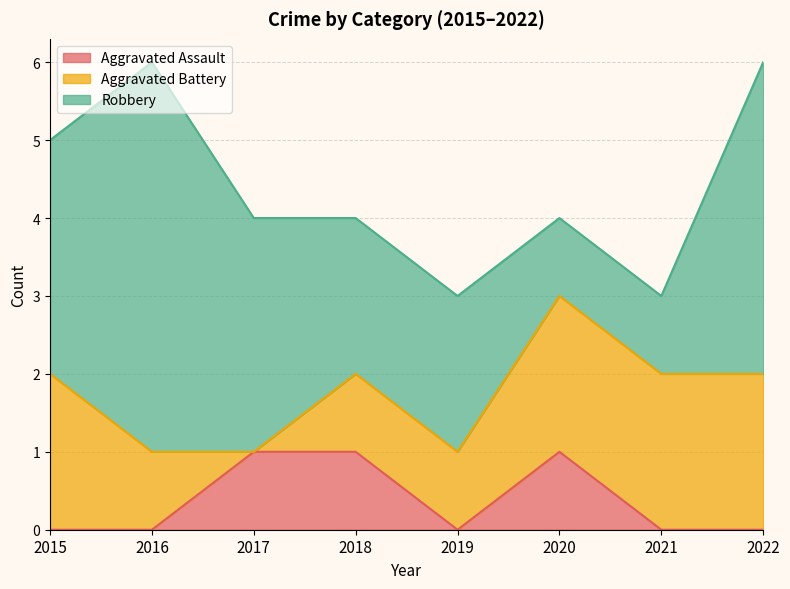

What is the average value of the Aggravated Battery series?

1